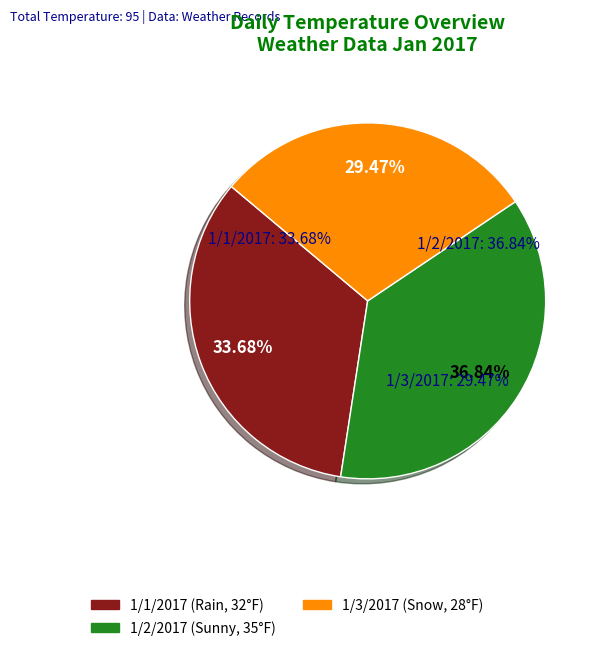

Between 1/3/2017 and 1/2/2017, which is larger?

1/2/2017